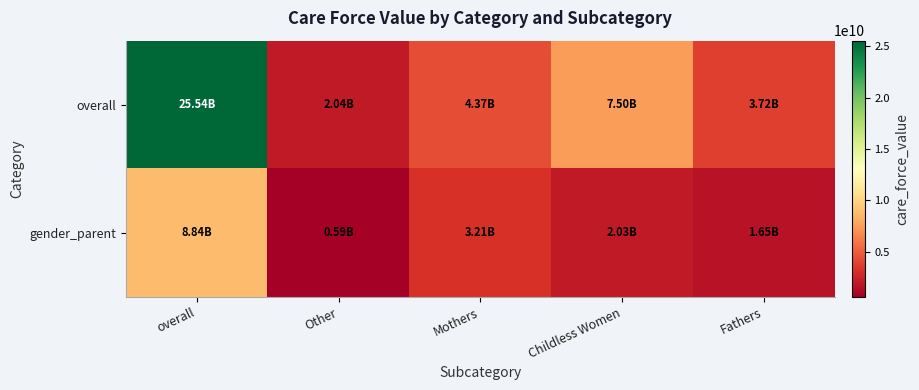

Count the number of data series in this chart.

2